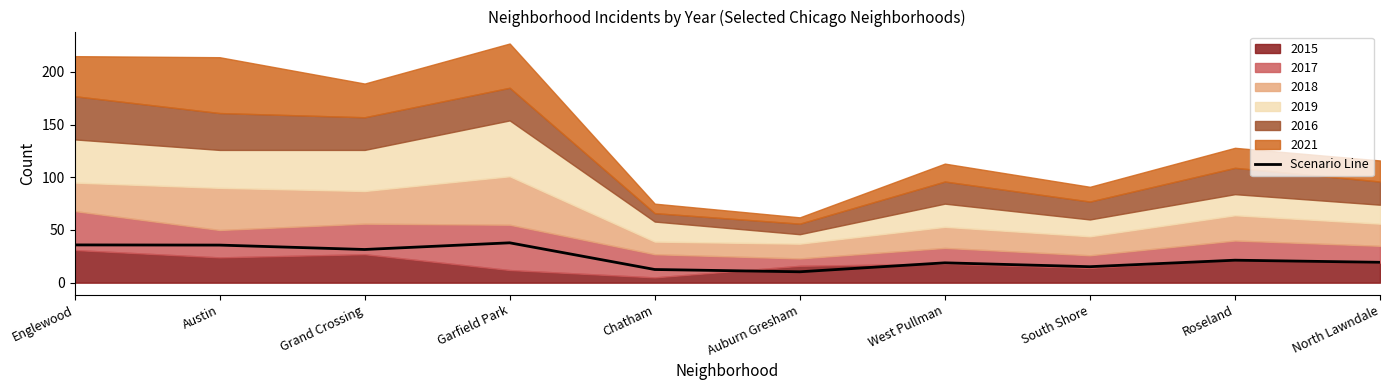

The chart shows a value of 35.7 at Austin. True or false?

True